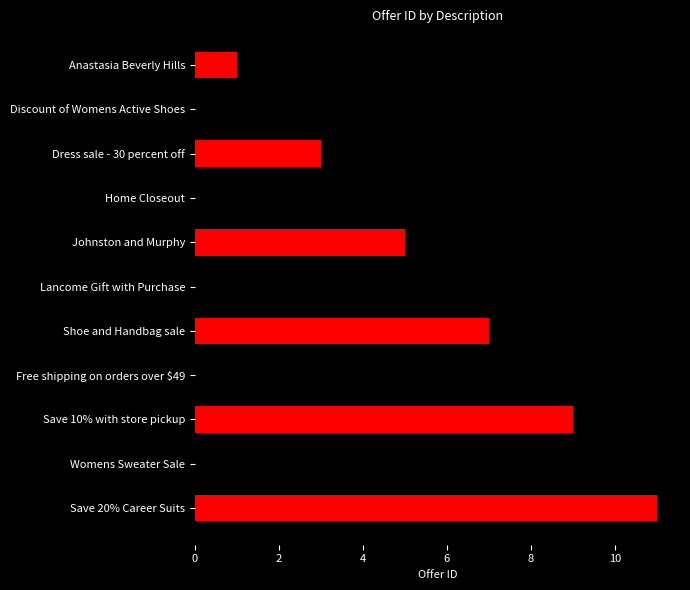

Does the chart contain any negative values?

No